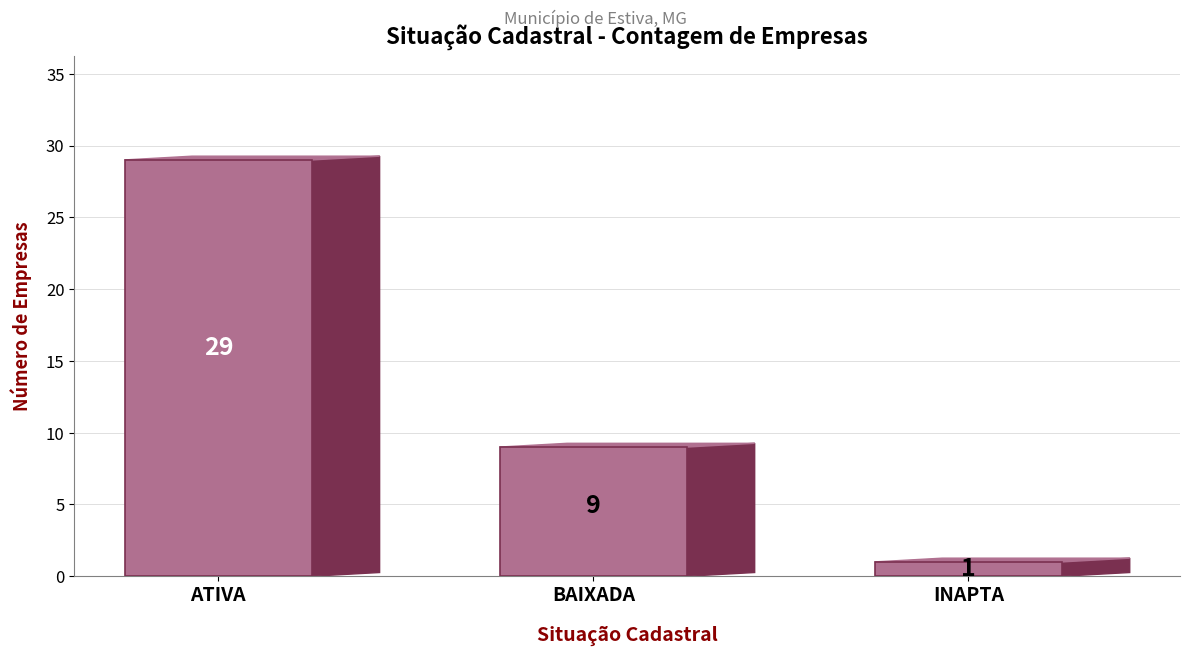

True or false: the data shows 15 at BAIXADA.

False